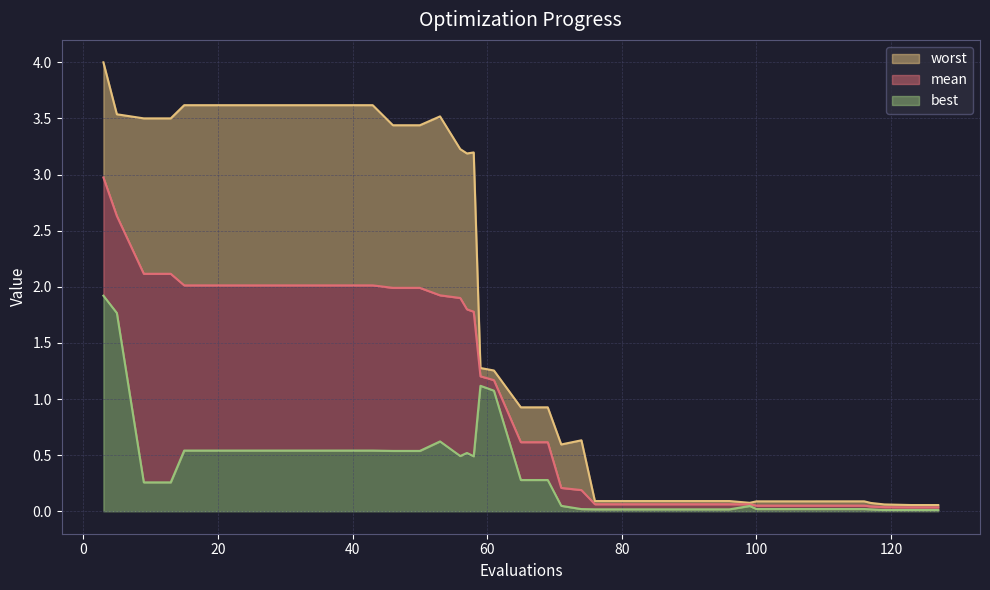

What is the difference between the second highest and minimum values in the worst series?

3.6